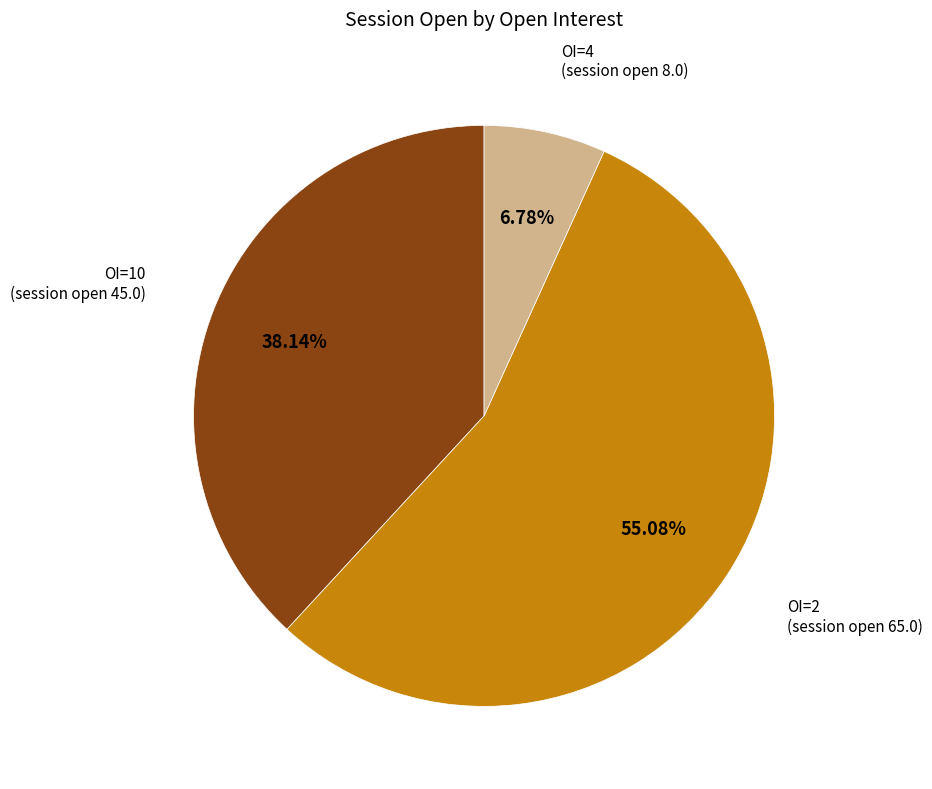

Is there a majority slice in this chart?

Yes